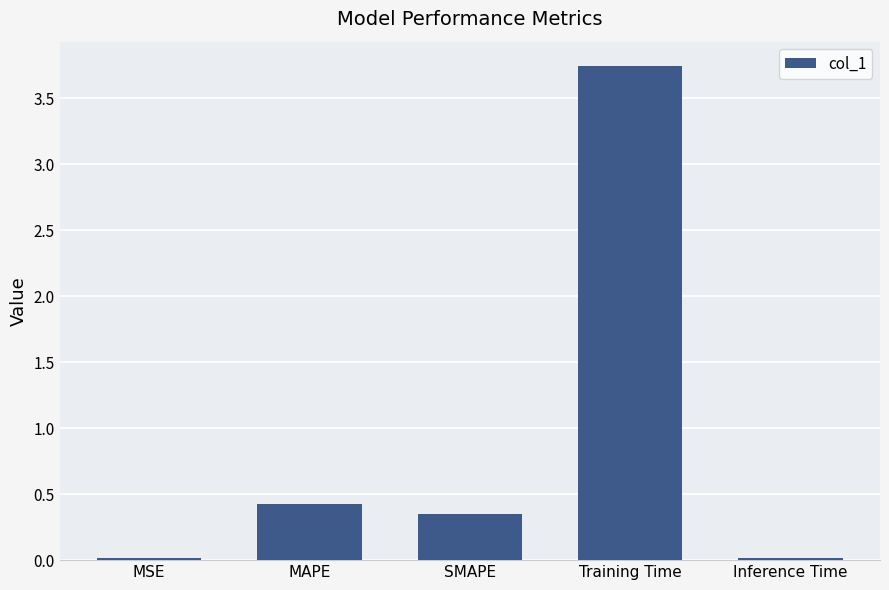

What is the sum of all values?

4.5